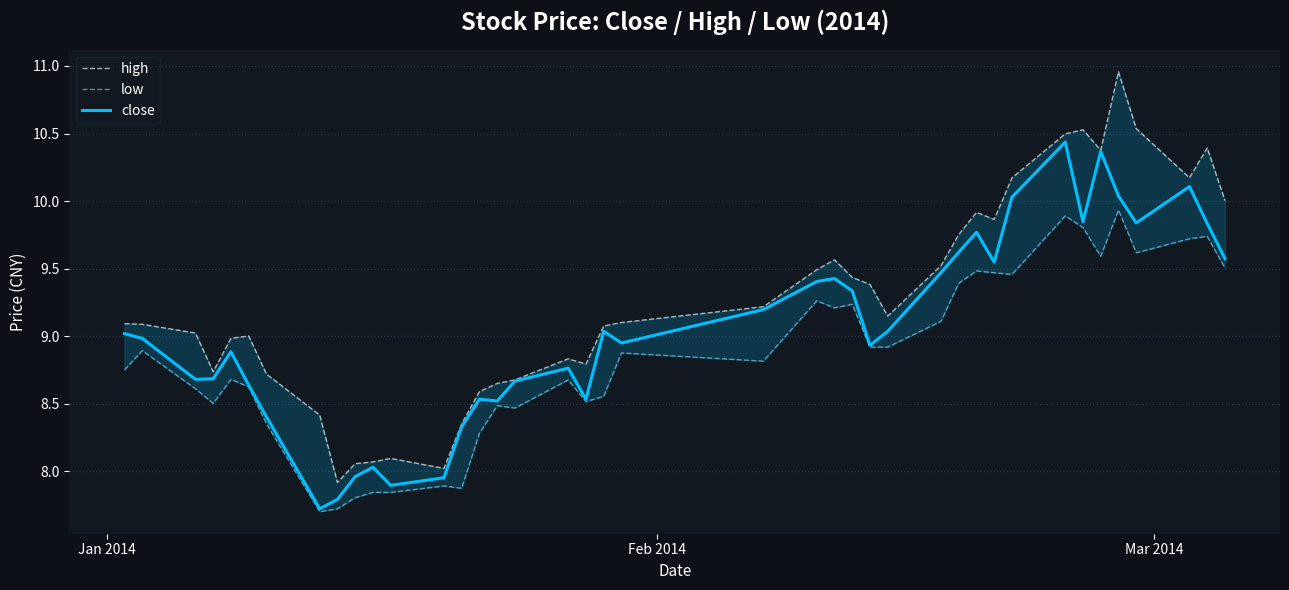

List the series in order of their overall mean, lowest first.

low, close, high